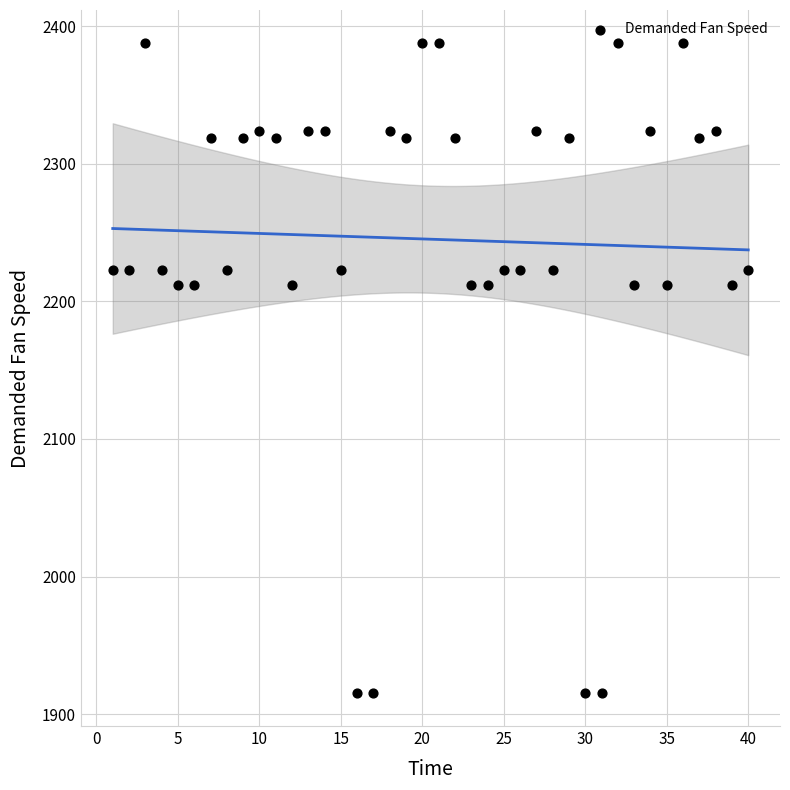

What is the range of Y values (max minus min)?

473